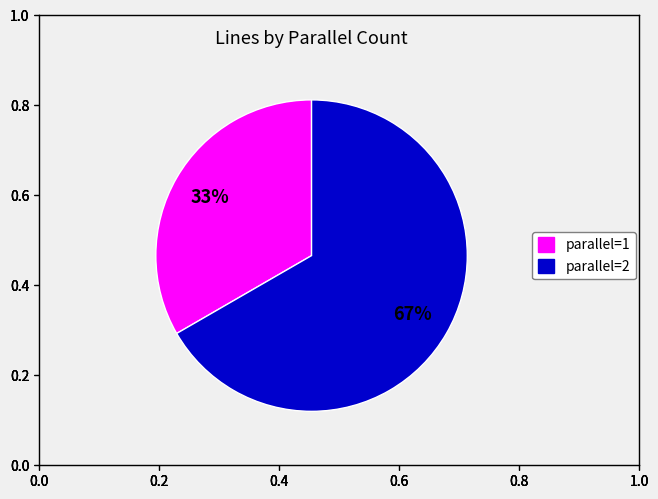

Is there any slice that represents more than half of the pie?

Yes